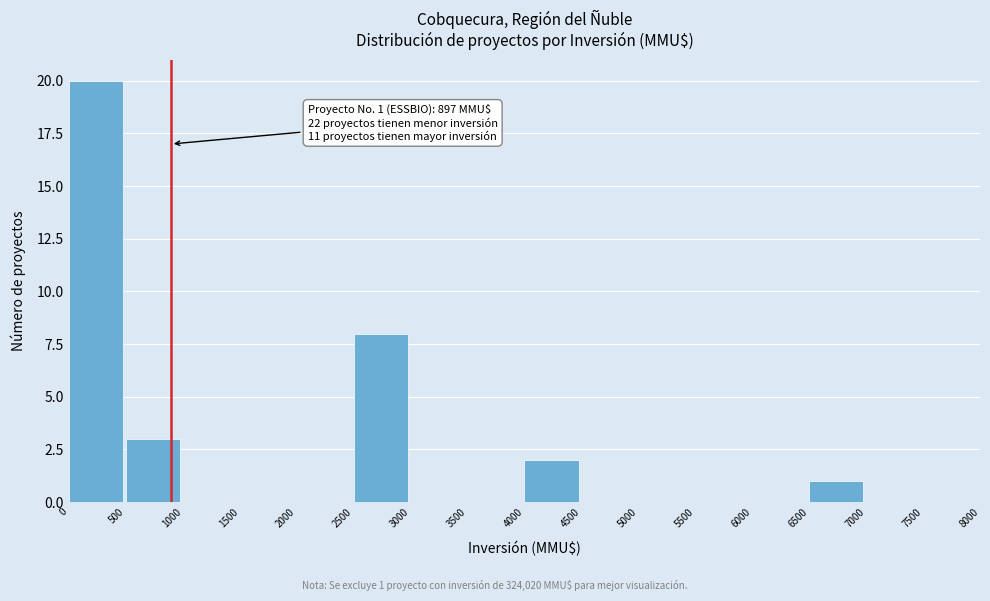

Which range on the x-axis has the tallest bar?

0 to 500